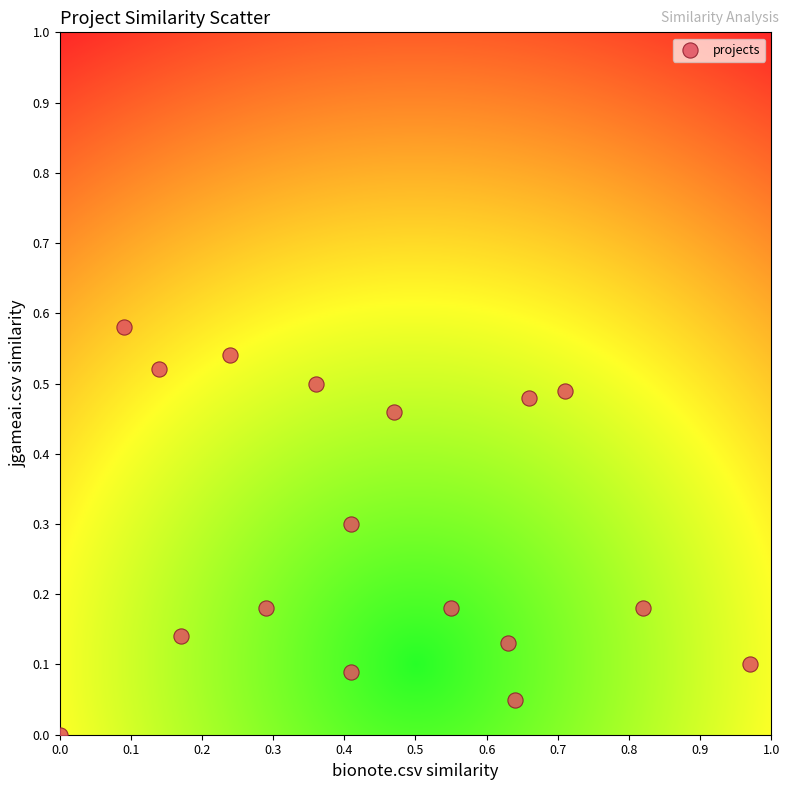

What is the range of X values (max minus min)?

1.0